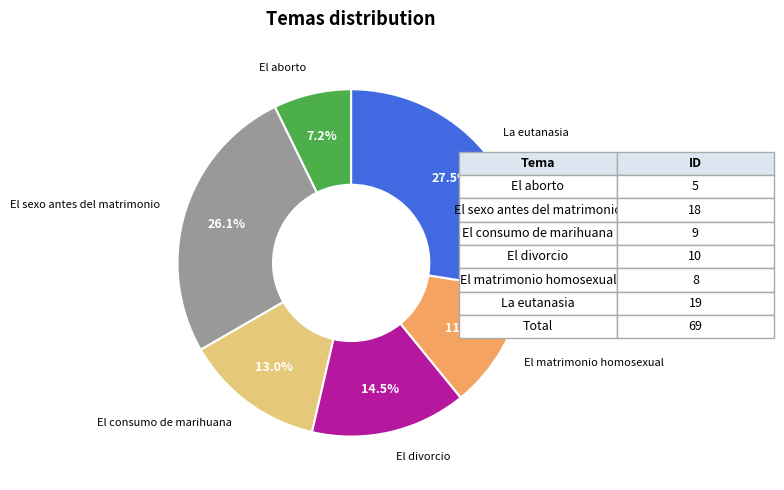

Does any single category account for the majority?

No